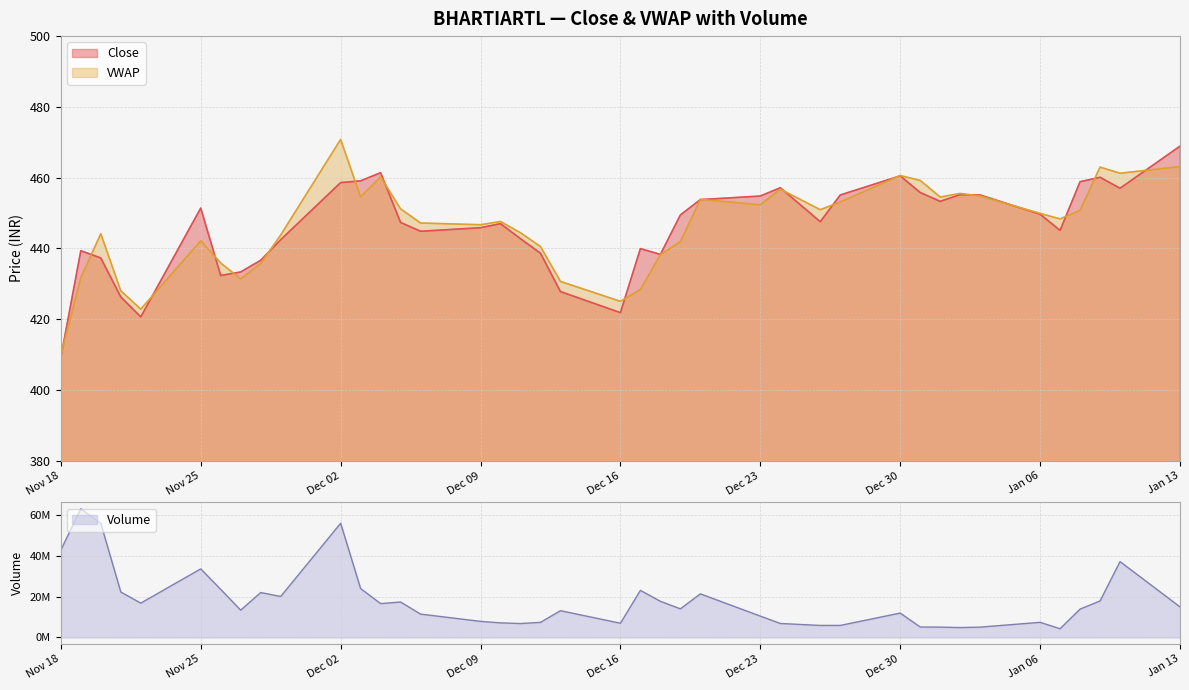

At which label does VWAP reach its minimum?

Nov 18